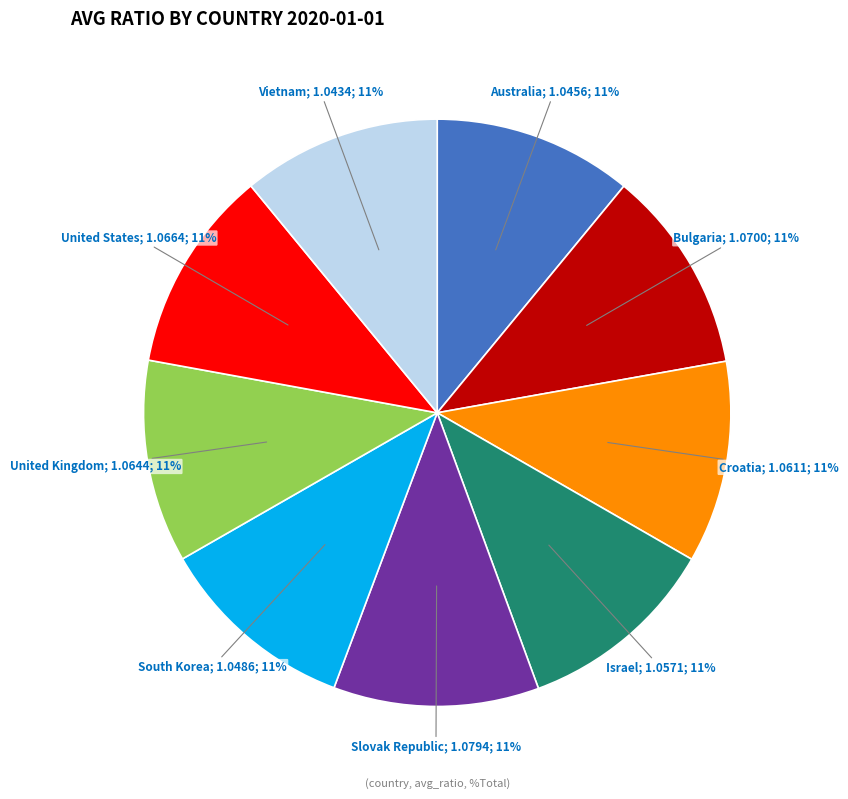

Is there a majority slice in this chart?

No